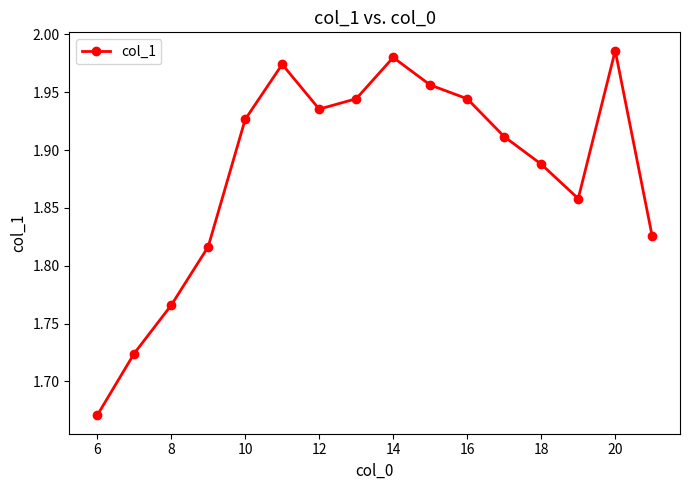

What is the difference between the second highest and minimum values?

0.3